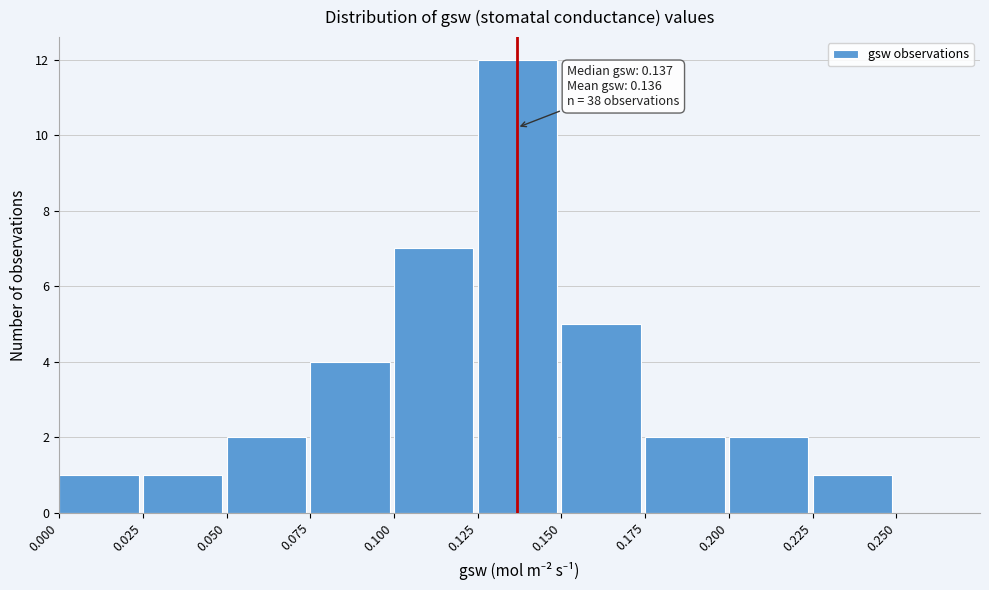

Over which range of the x-axis is the bar tallest?

0.125 to 0.150